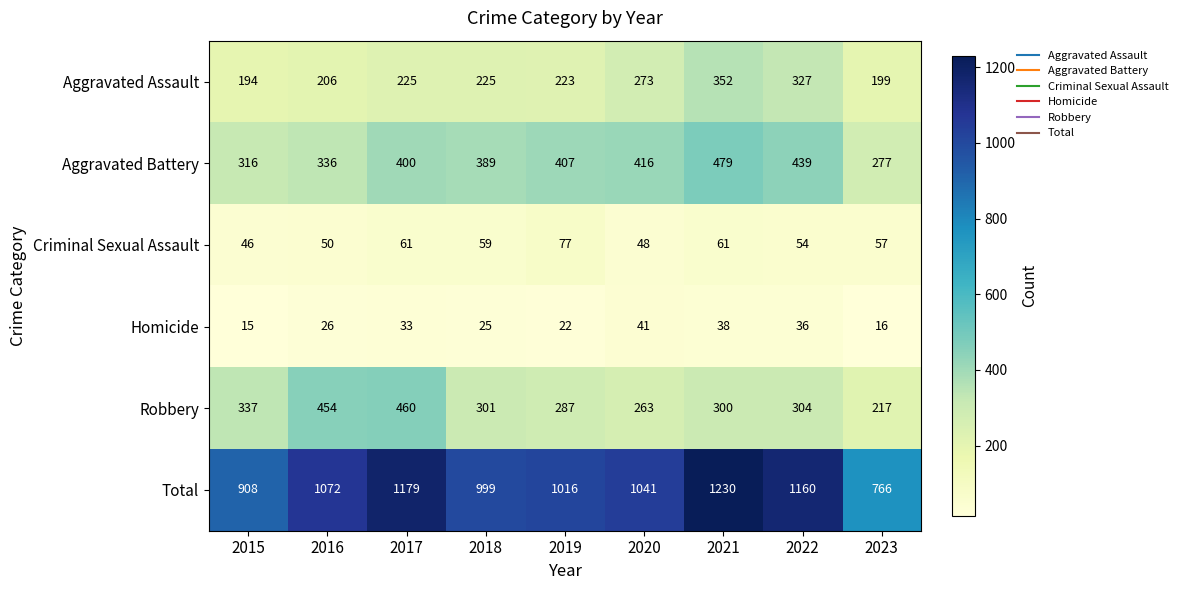

At which category does the chart reach its minimum across all series?

2015